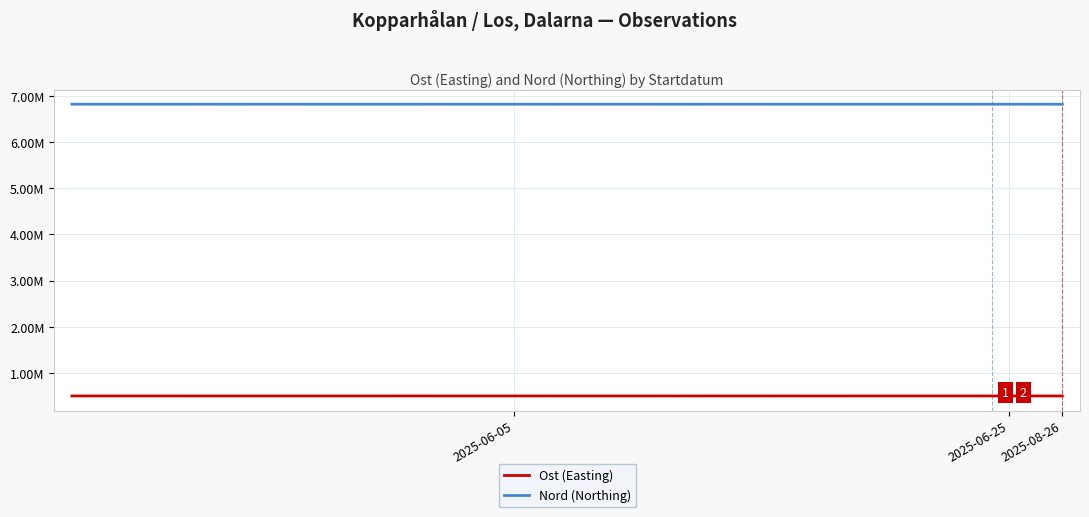

True or false: Ost (Easting) and Nord (Northing) cross at least once.

False